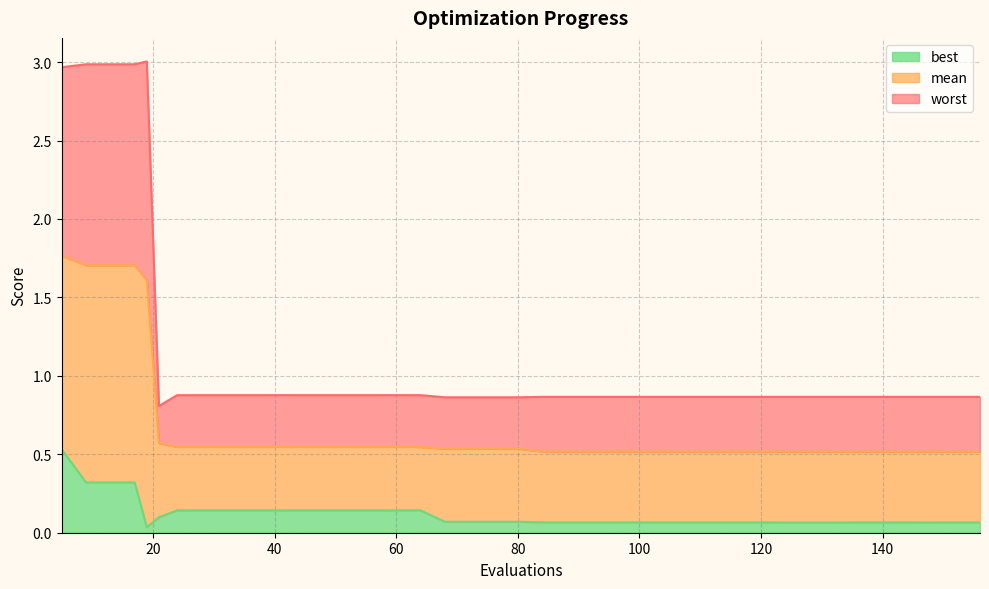

Read the mean value at 148.

0.5